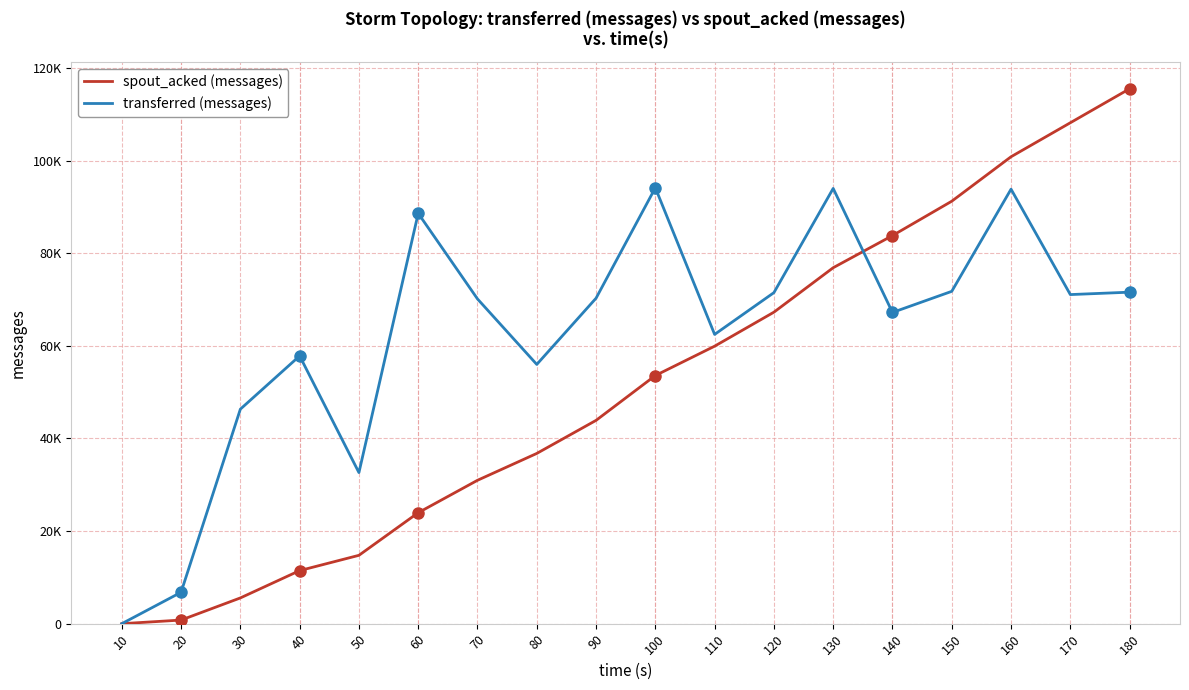

List the labels in order of spout_acked (messages) value, smallest first.

10, 20, 30, 40, 50, 60, 70, 80, 90, 100, 110, 120, 130, 140, 150, 160, 170, 180